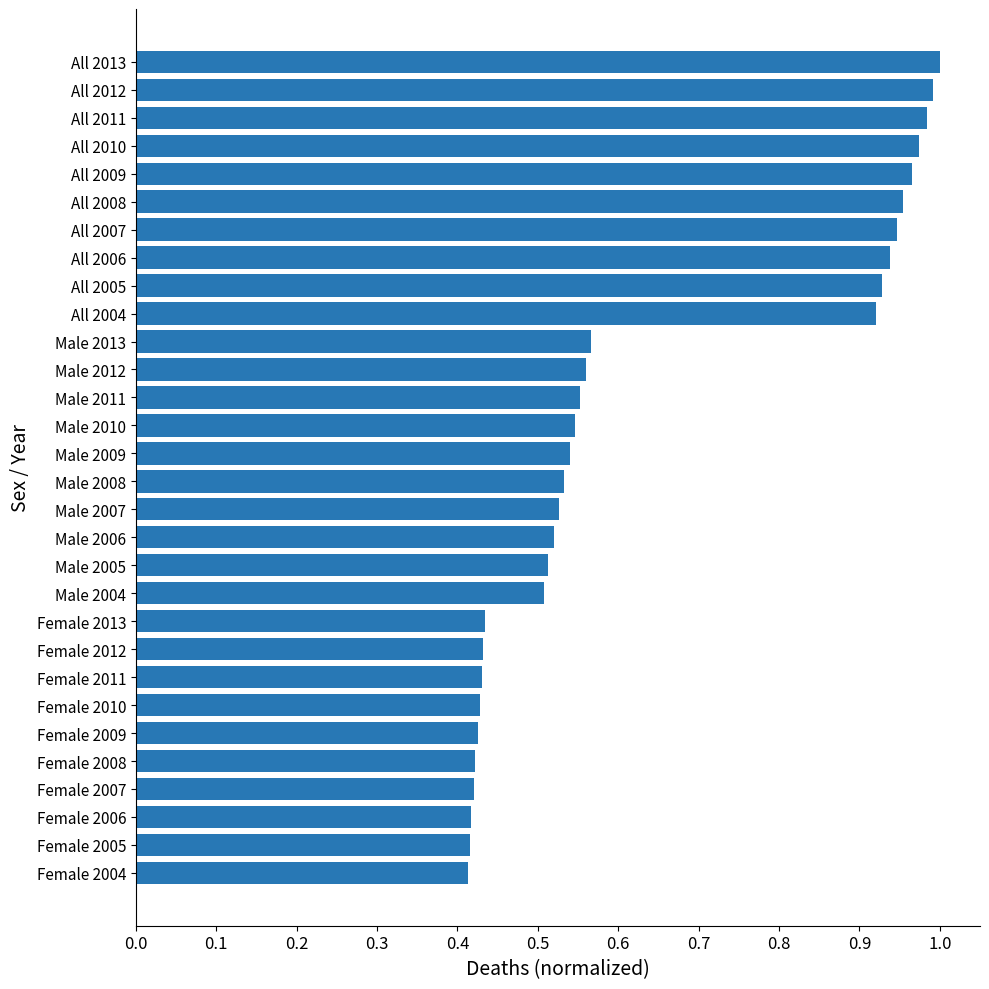

The value at All 2009 is 1.0. True or false?

True